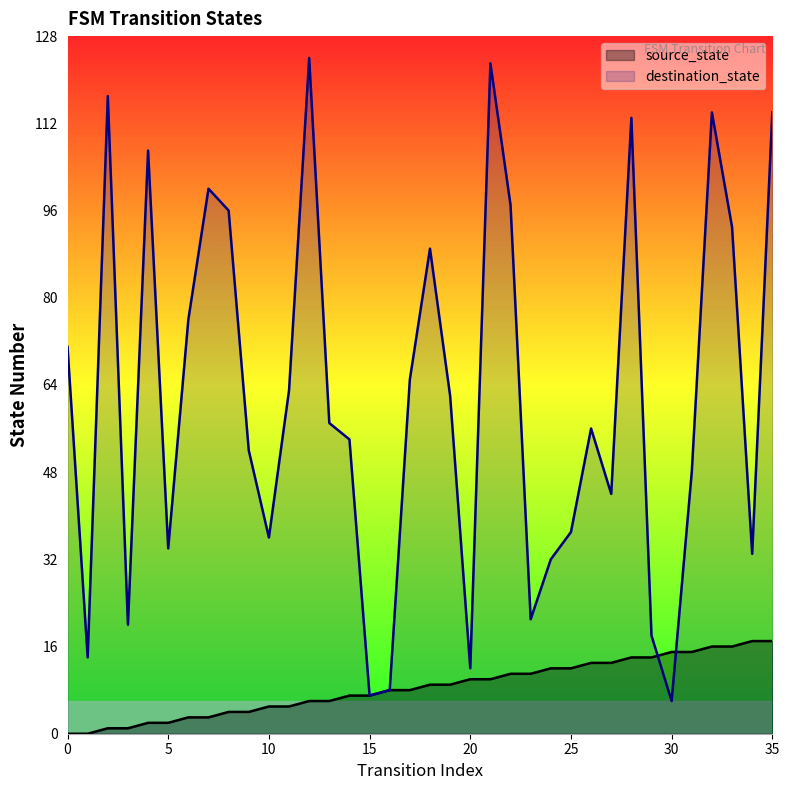

Reading left to right, extract all data points from this chart.

source_state: 0	0	1	1	2	2	3	3	4	4	5	5	6	6	7	7	8	8	9	9	10	10	11	11	12	12	13	13	14	14	15	15	16	16	17	17
destination_state: 71	14	117	20	107	34	76	100	96	52	36	63	124	57	54	7	8	65	89	62	12	123	97	21	32	37	56	44	113	18	6	48	114	93	33	114